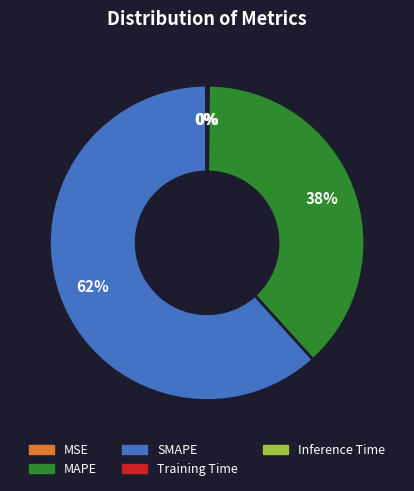

True or false: MAPE accounts for 24% of the total.

False